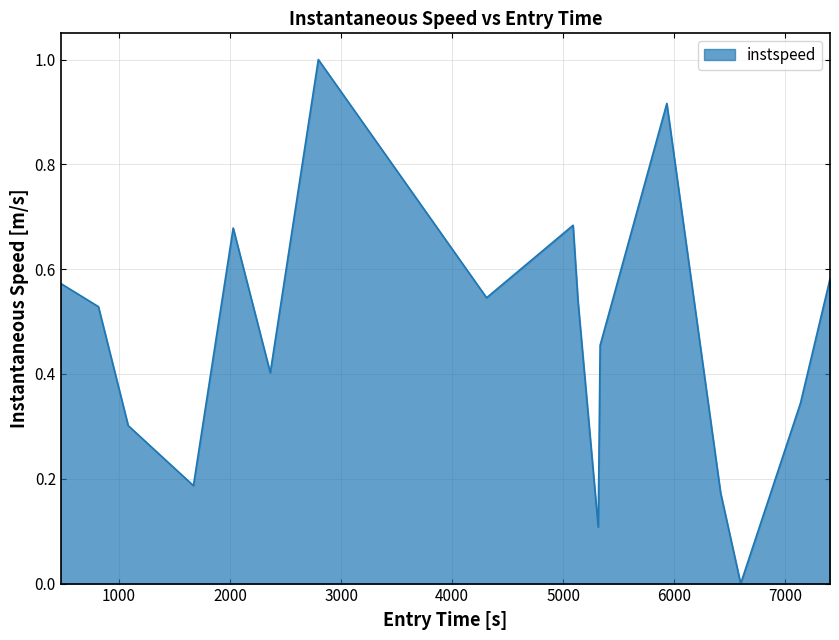

What is the difference between the maximum and minimum values?

1.0